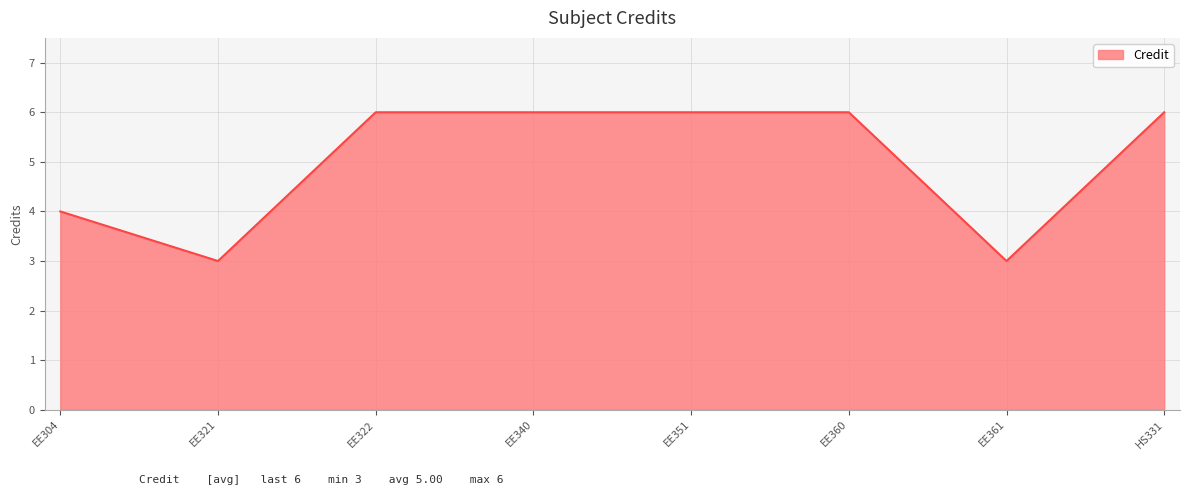

True or false: the data shows 3 at EE321.

True